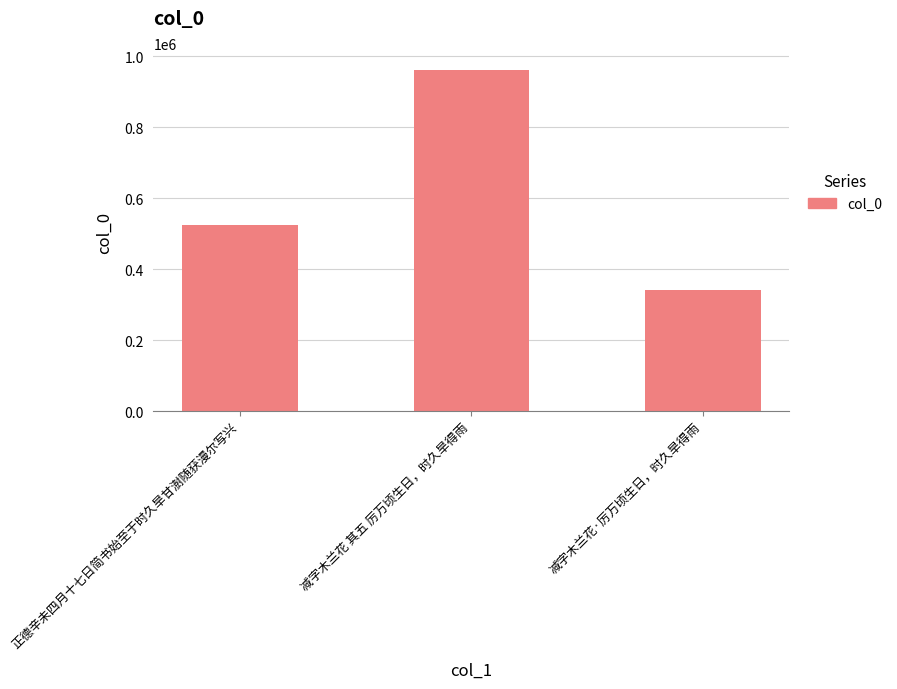

True or false: the data shows 212410 at 正德辛未四月十七日简书始至于时久旱甘澍随获漫尔写兴.

False